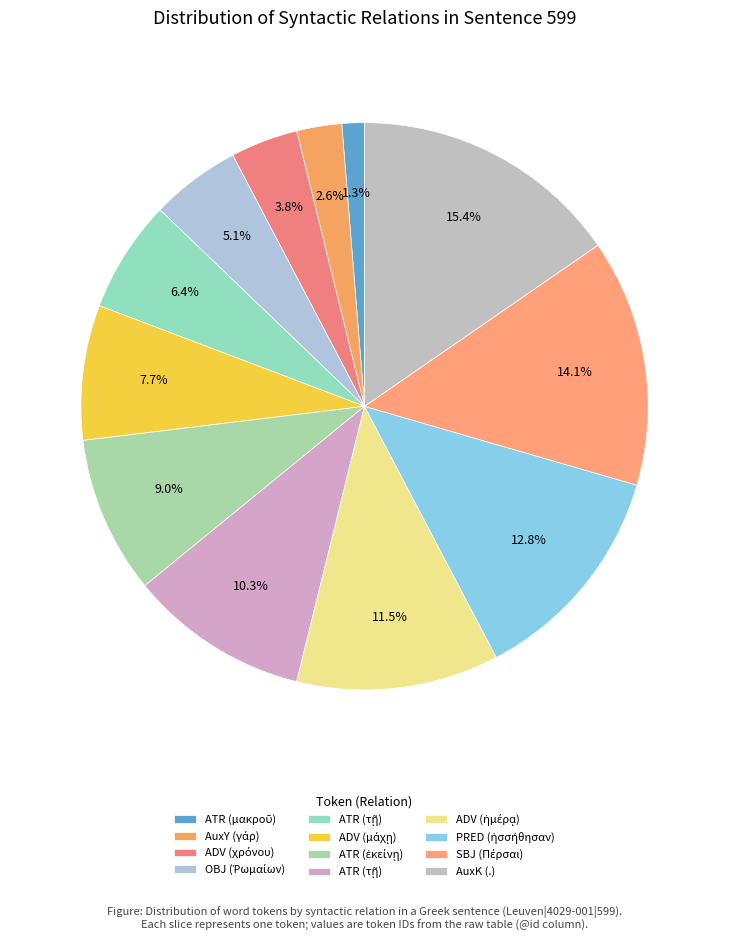

Count the number of slices in the pie.

12